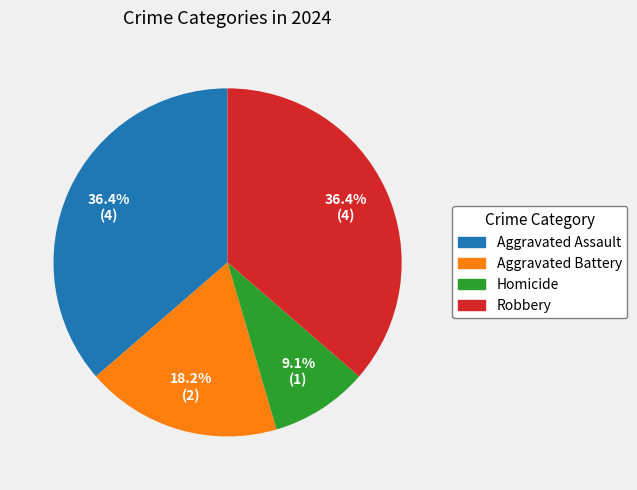

Which category has the smallest portion of the pie?

Homicide